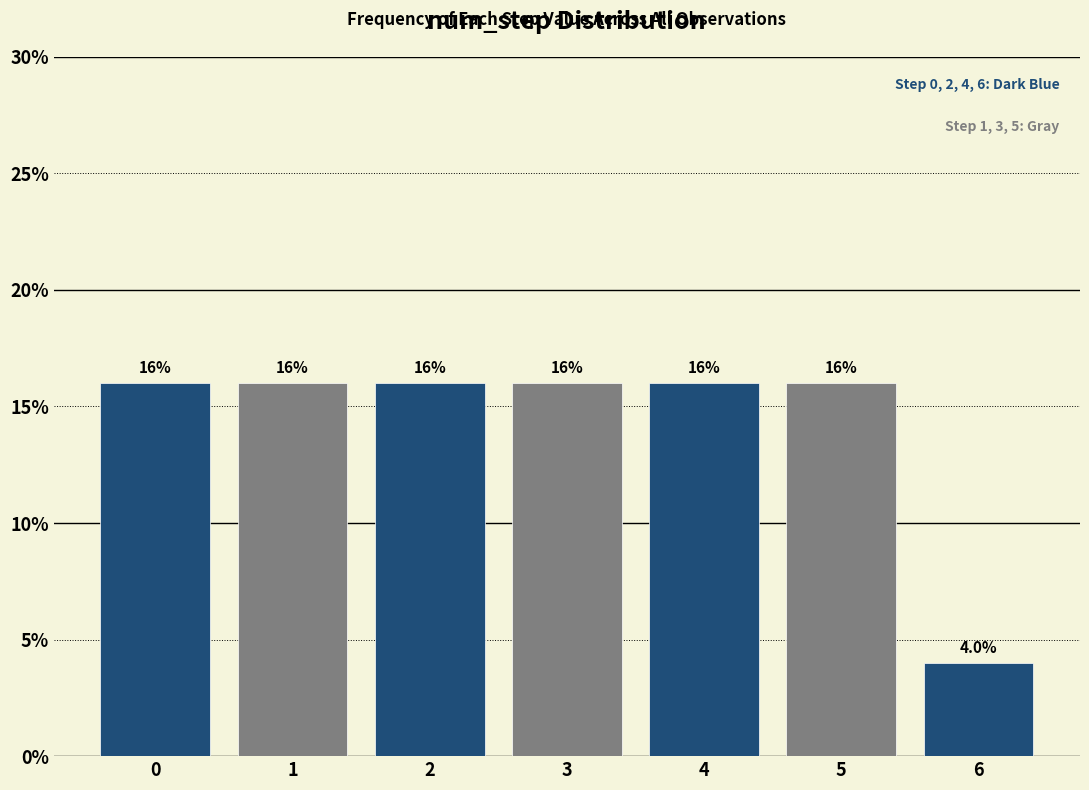

Reading right to left, transcribe all the data shown in this chart.

4	16	16	16	16	16	16